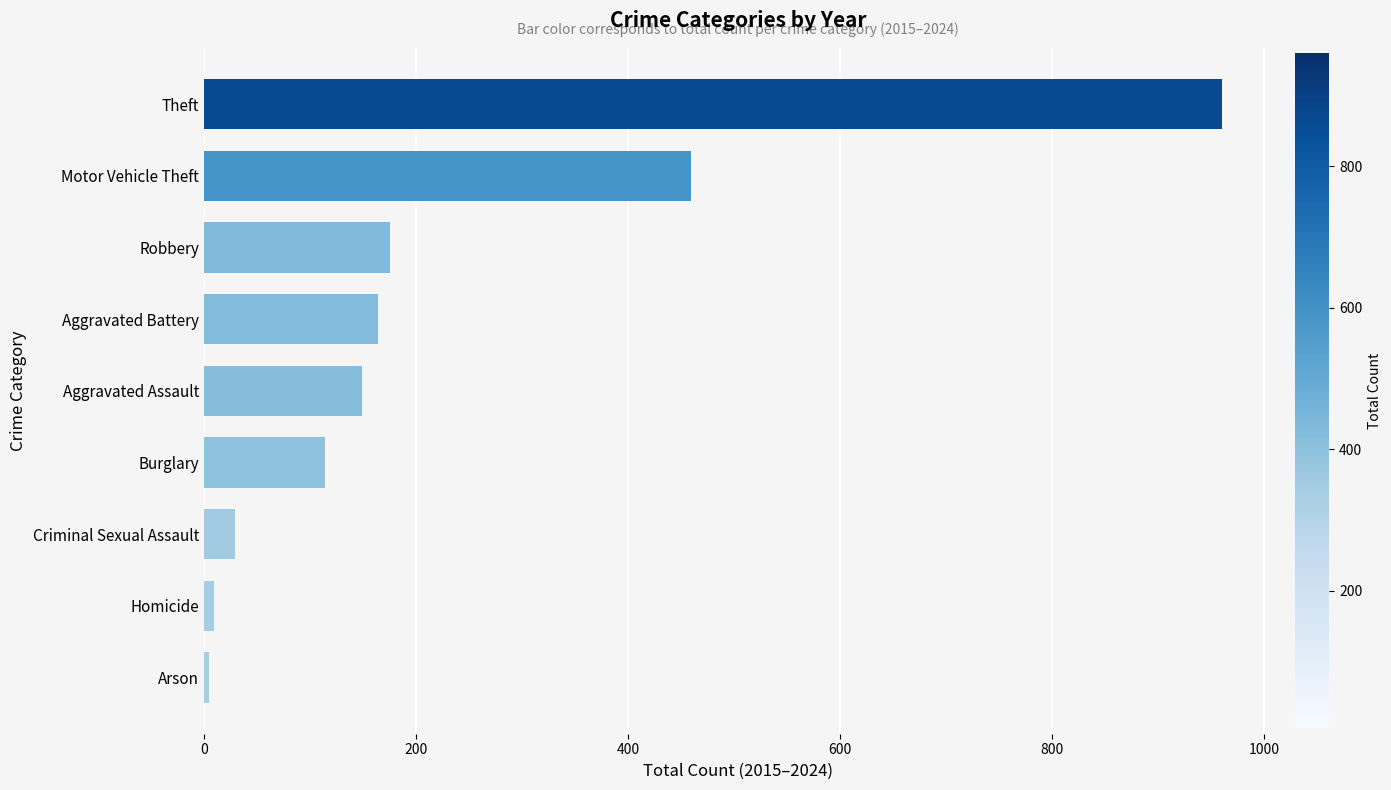

At which label is the value closest to 482?

Motor Vehicle Theft